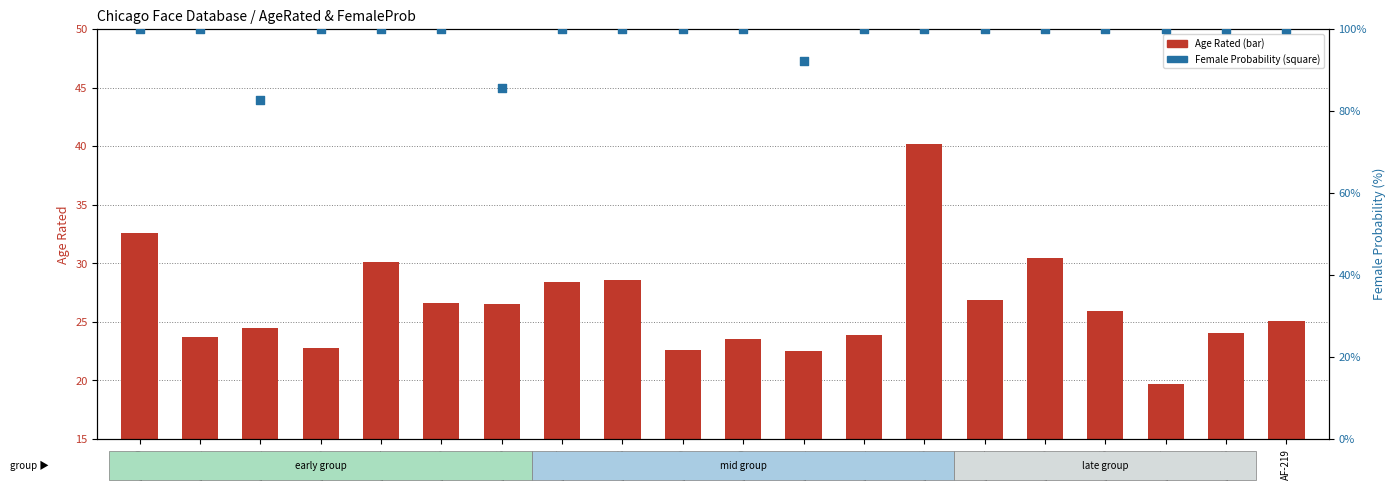

Which series has the largest total across all categories?

Age Rated